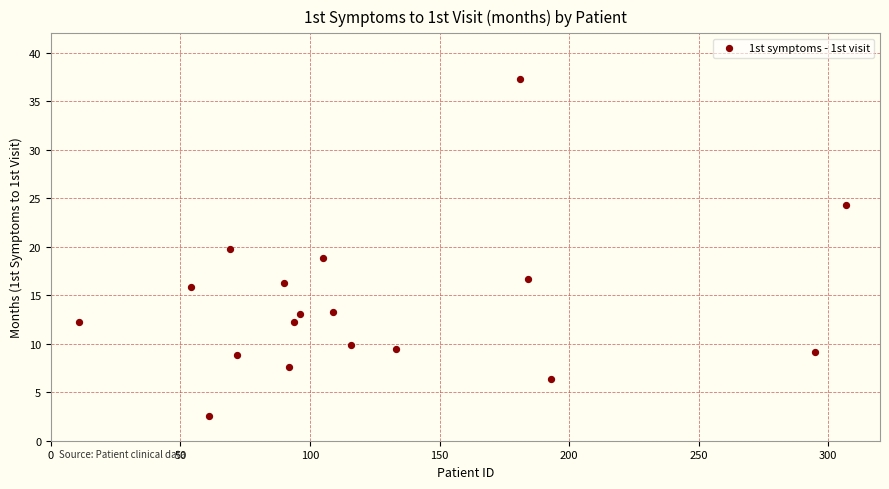

What is the range of Y values (max minus min)?

34.8